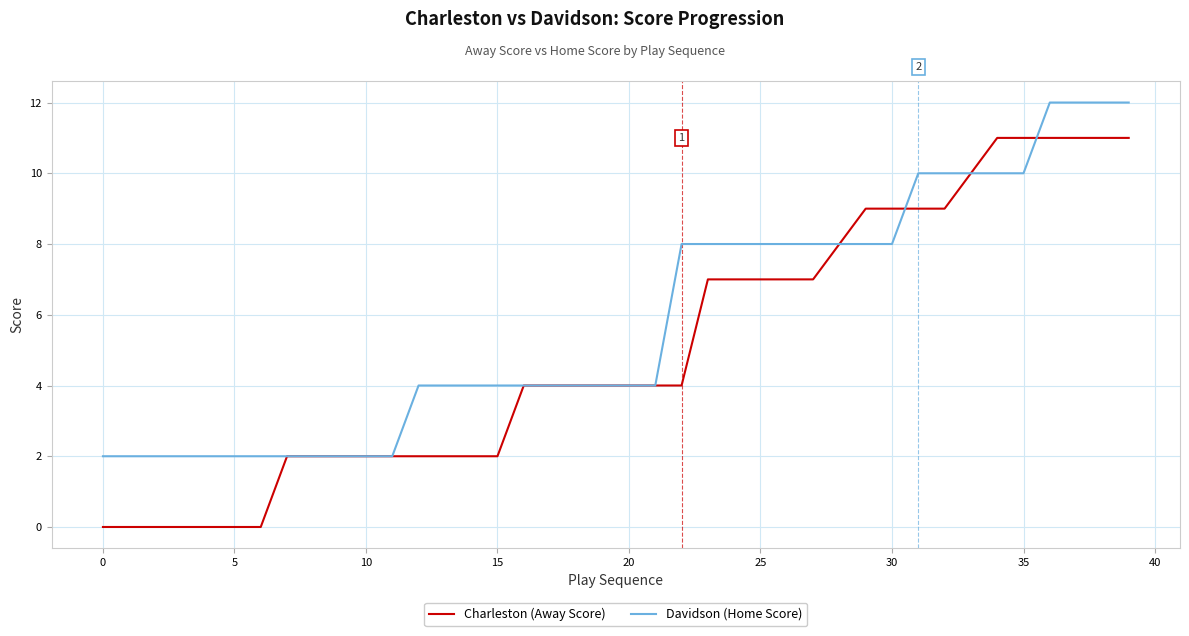

Which series has the largest total across all categories?

Davidson (Home Score)